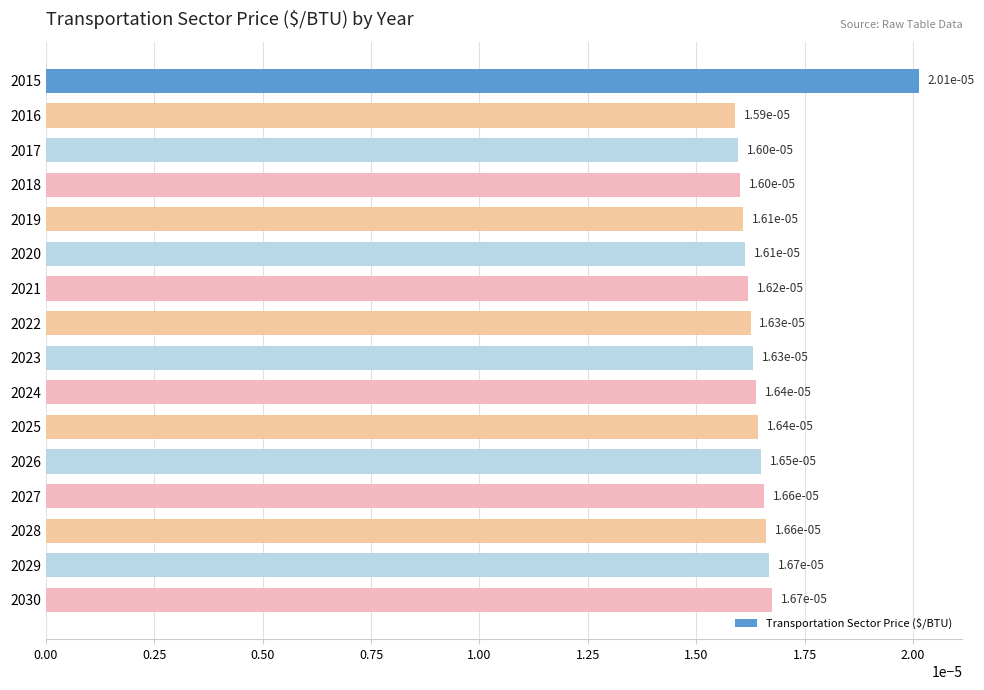

Which has a higher value, 2021 or 2028?

2028